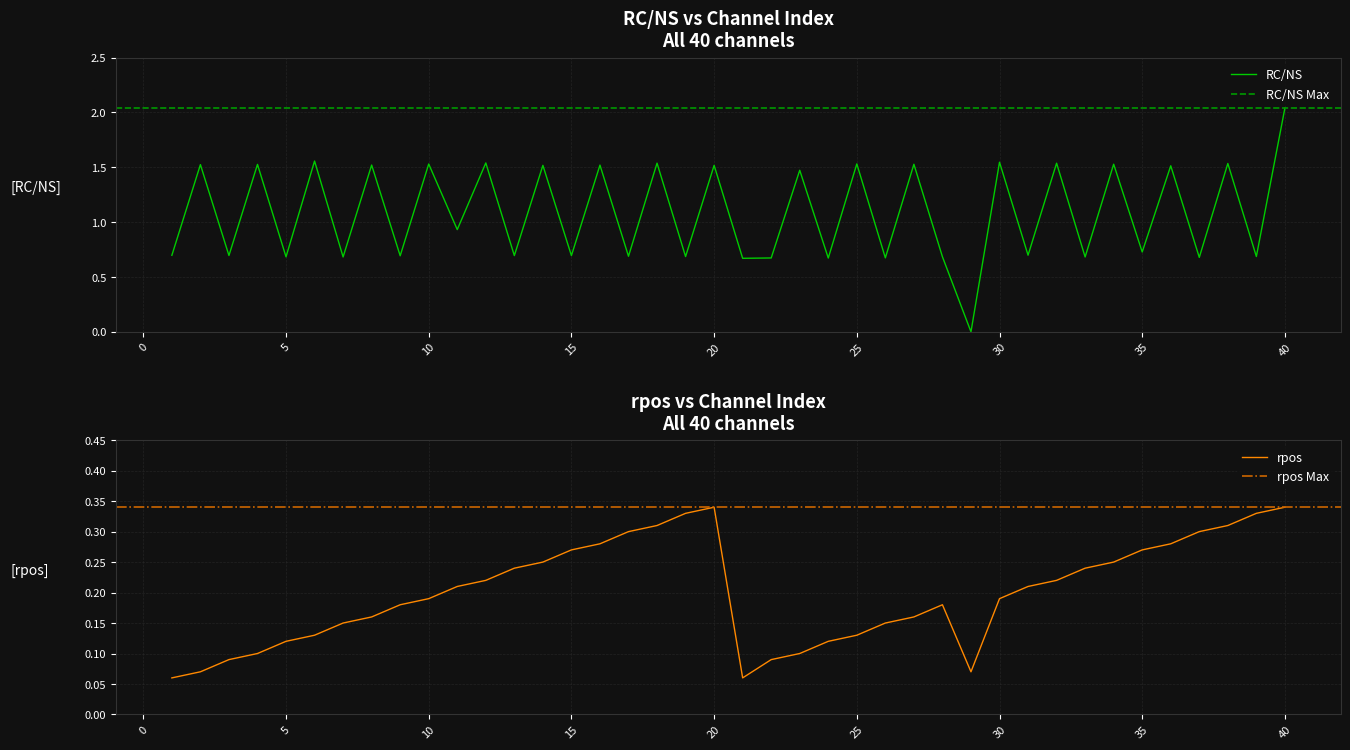

True or false: RC/NS has more than 0 interior local peaks.

True